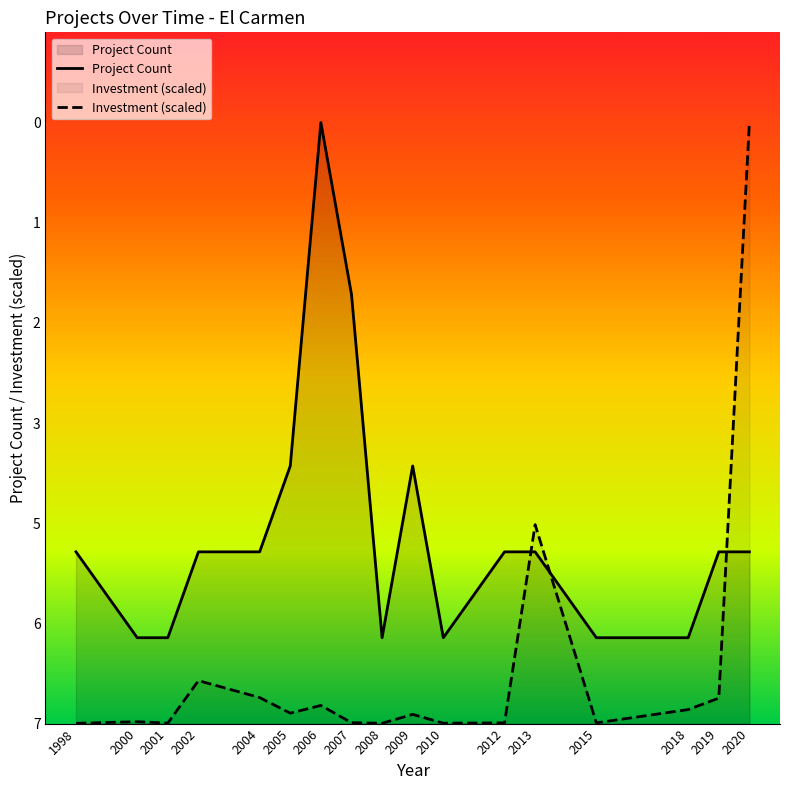

At how many categories does at least one series exceed 2?

6